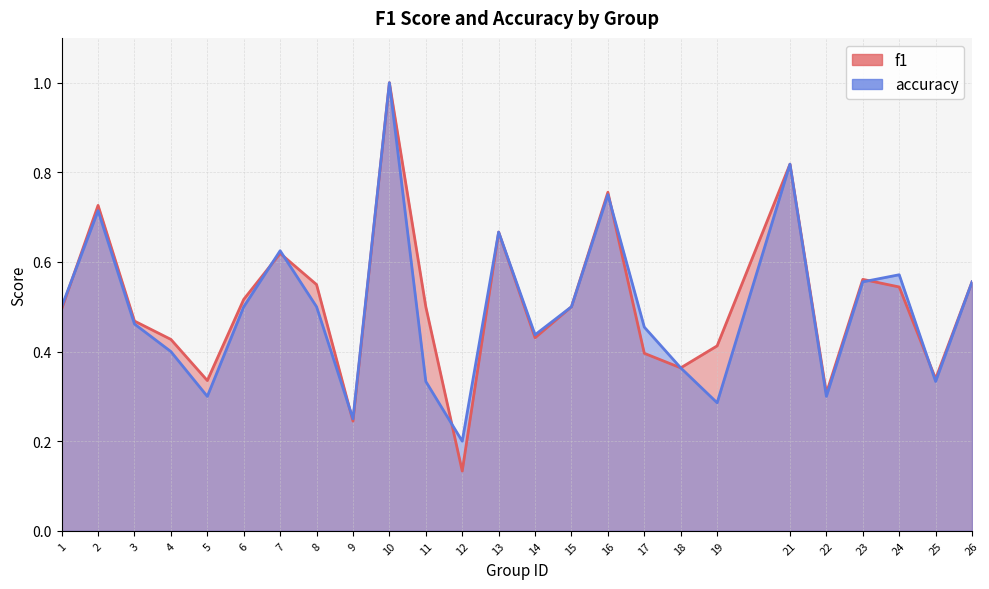

Which category has the highest value in the f1 series?

10